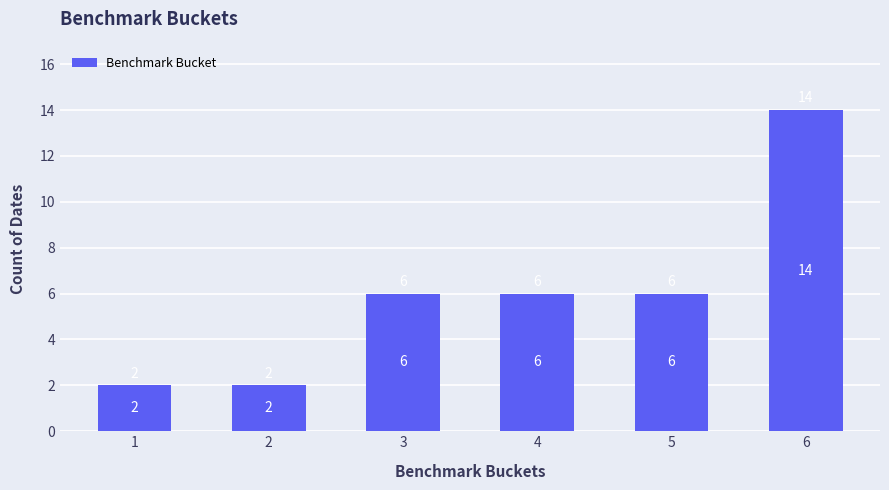

The value at 2 is 2. True or false?

True